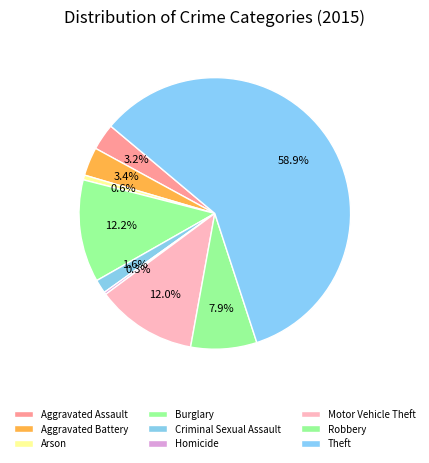

How many segments does this pie chart have?

9